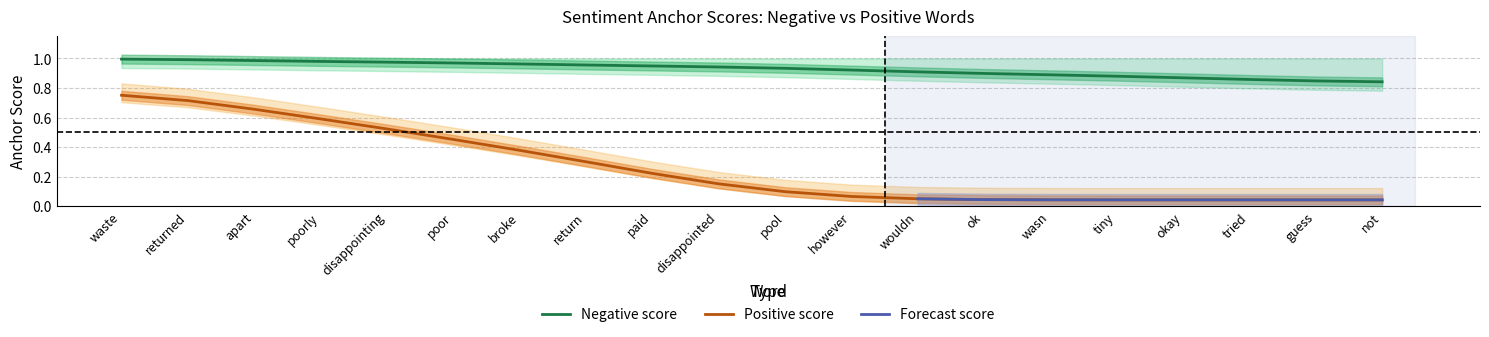

What is the value of the Negative anchor score point at the 6th from the left?

1.0